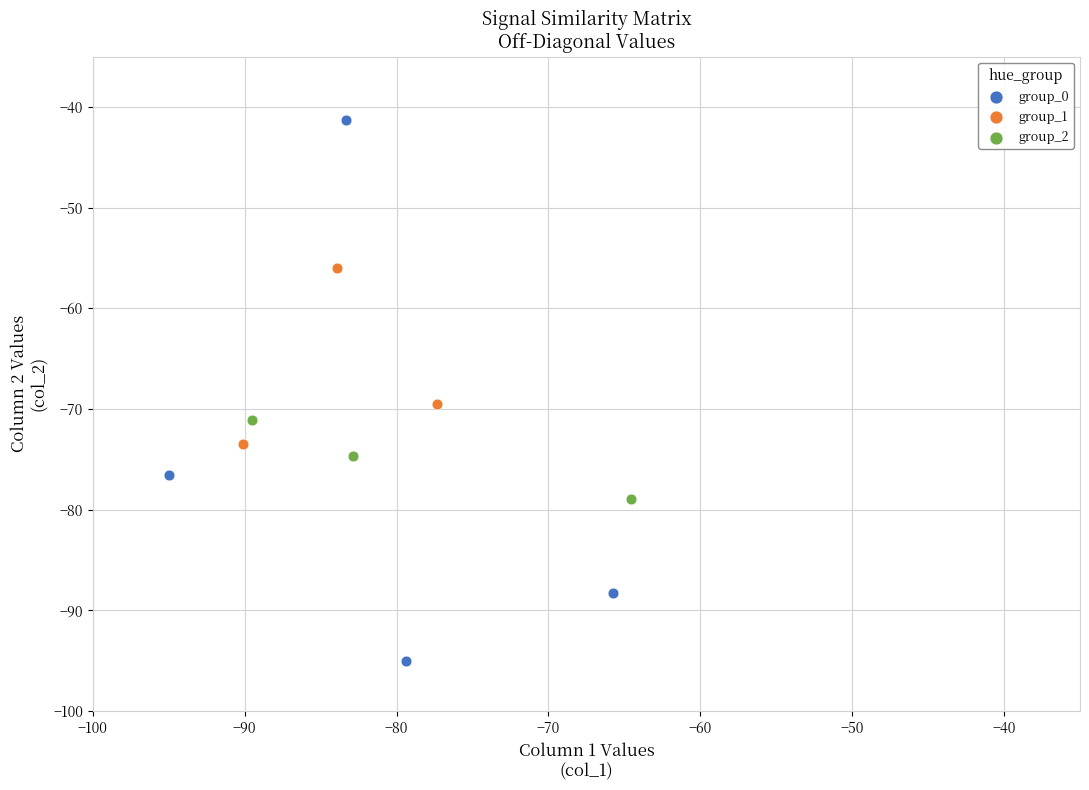

Which series contains the highest Y value?

group_0